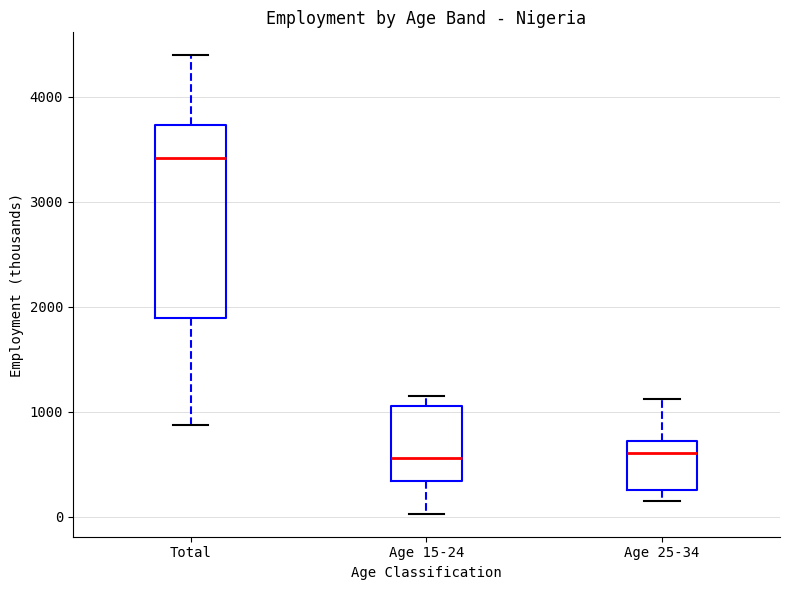

Reading left to right, transcribe this box plot: for each box, give where its median line is, the range the box spans, and where its two whiskers end, as read against the y-axis. The values are not printed on the chart, so give them approximately, as read against the axis.

Total: median 3400, box 1900 to 3700, whiskers 900 to 4400
Age 15-24: median 600, box 300 to 1100, whiskers 0 to 1200
Age 25-34: median 600, box 300 to 700, whiskers 200 to 1100